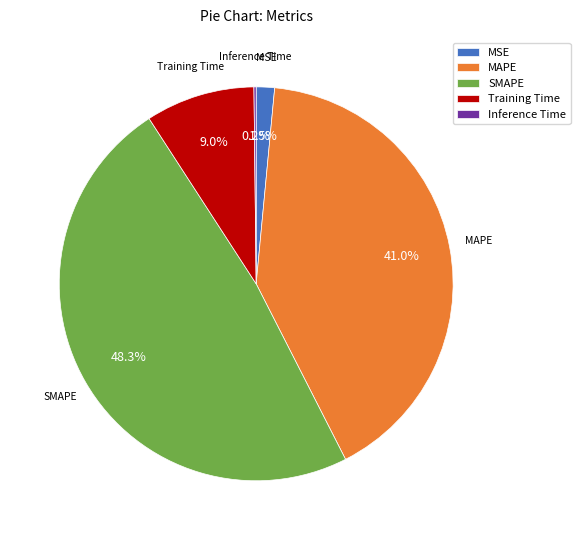

Which category has the biggest portion of the pie?

SMAPE